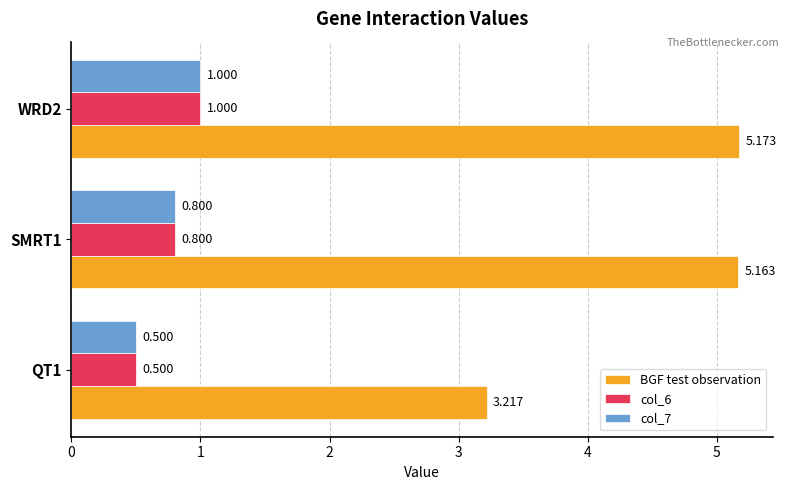

Is the value of BGF test observation at WRD2 greater than the value of col_6 at QT1?

Yes